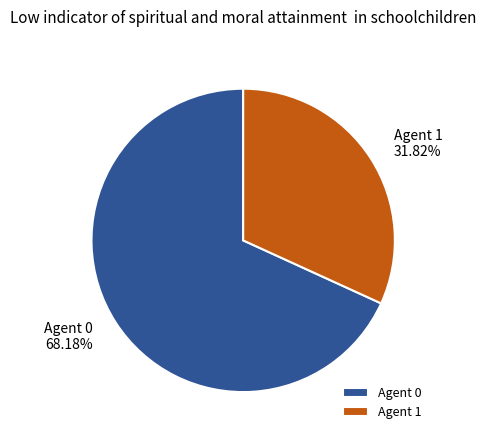

Count the number of slices in the pie.

2